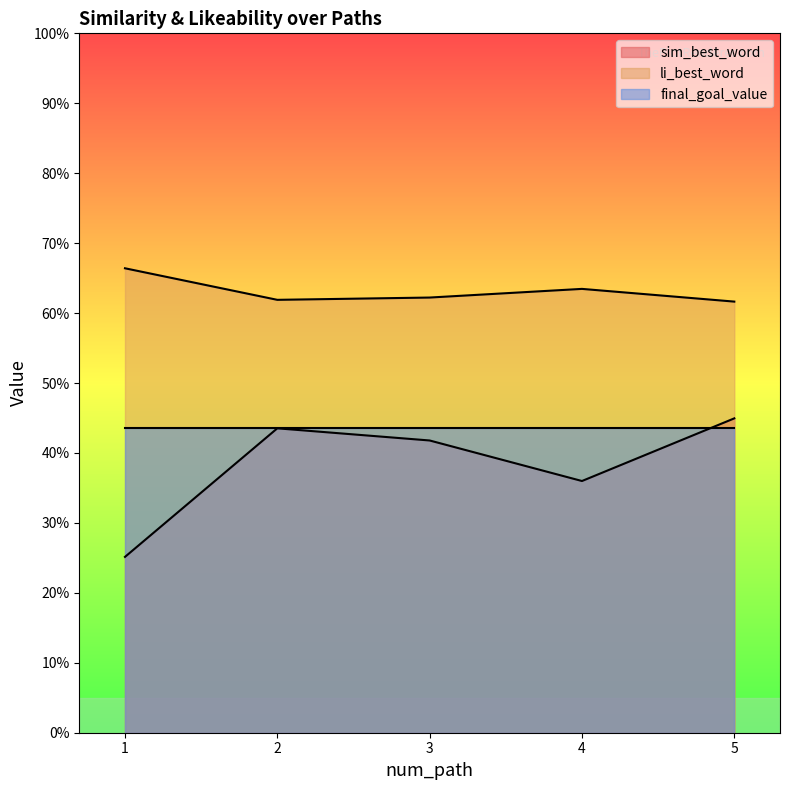

Where is the first local minimum for sim_best_word?

4